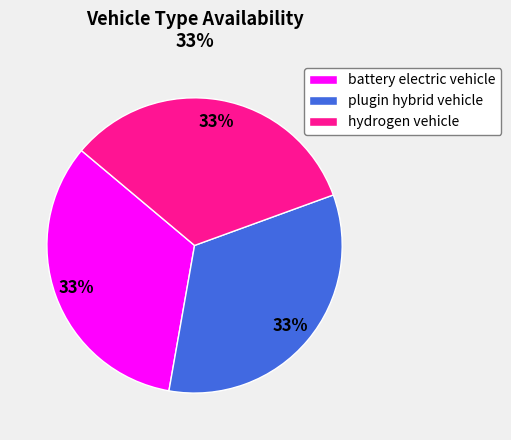

Is it true that battery electric vehicle is 33% of the pie?

True